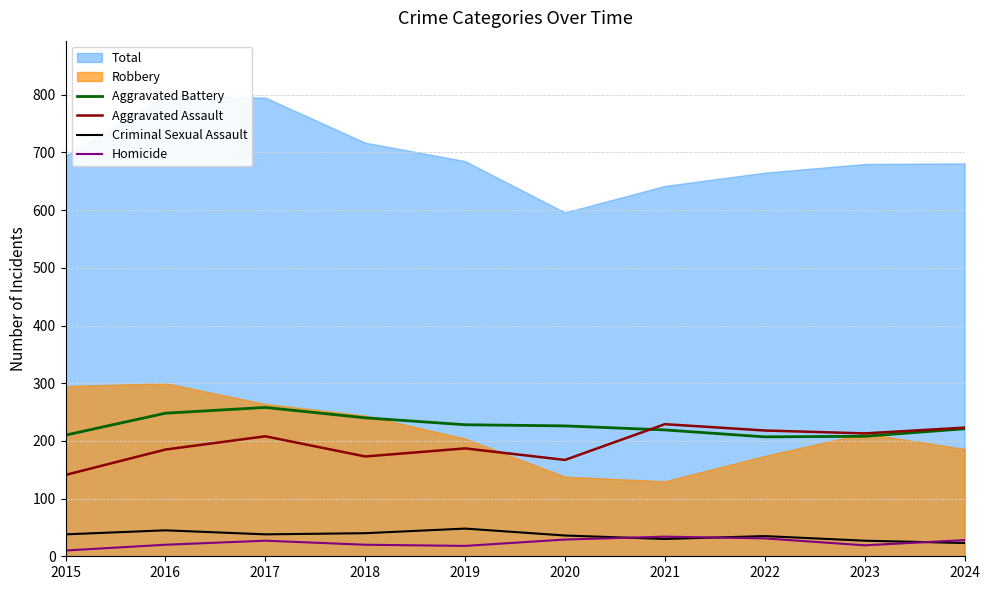

True or false: Aggravated Assault has a value of 103 at 2023.

False